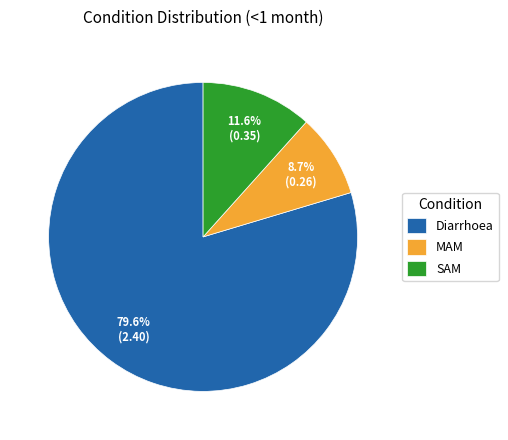

Rank the categories by value from lowest to highest.

MAM, SAM, Diarrhoea